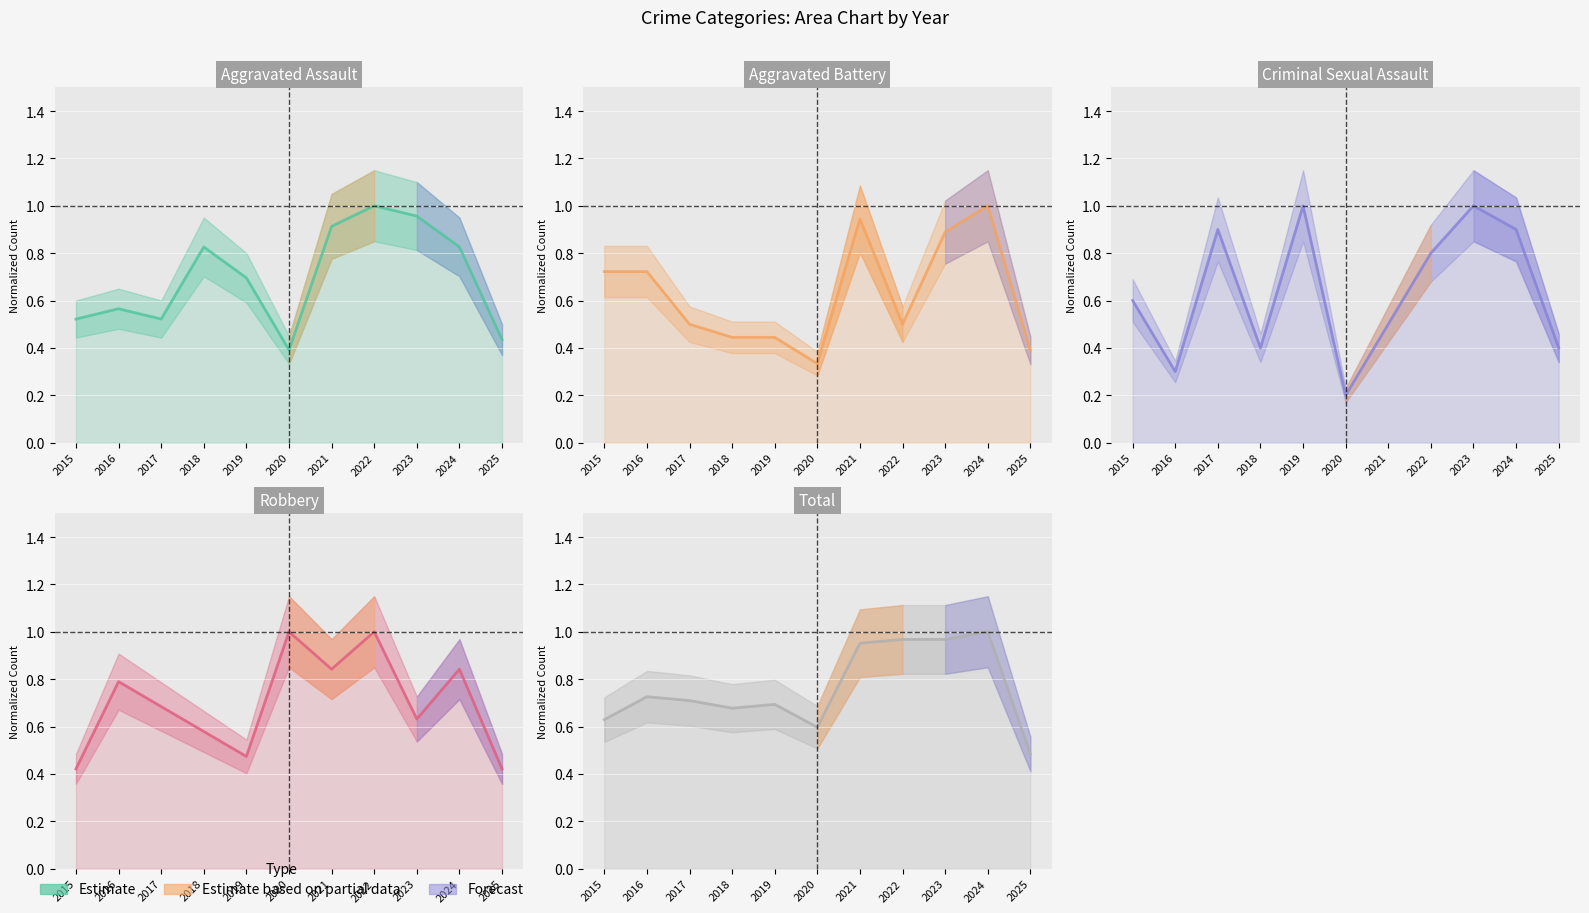

At which category does Aggravated Battery reach its first local peak?

2021